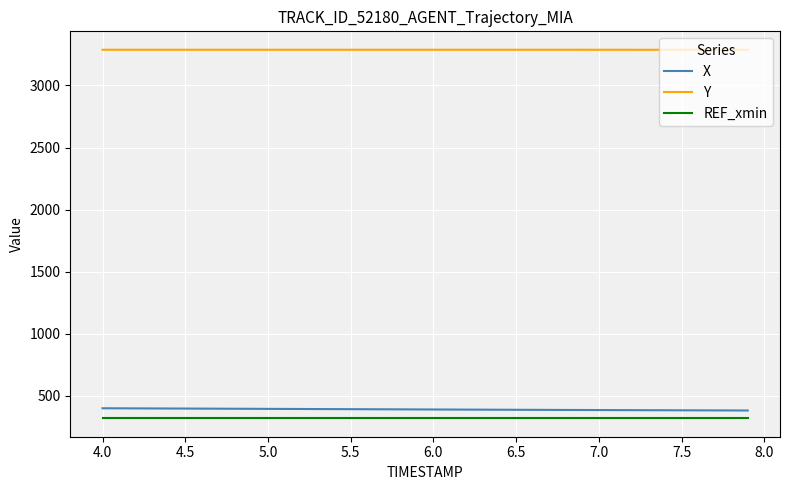

True or false: REF_xmin and Y intersect in this chart.

False